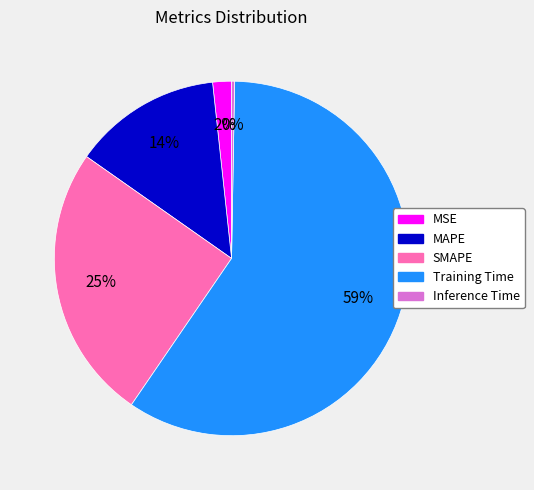

To the nearest percent, what percentage of the pie is MAPE?

14%